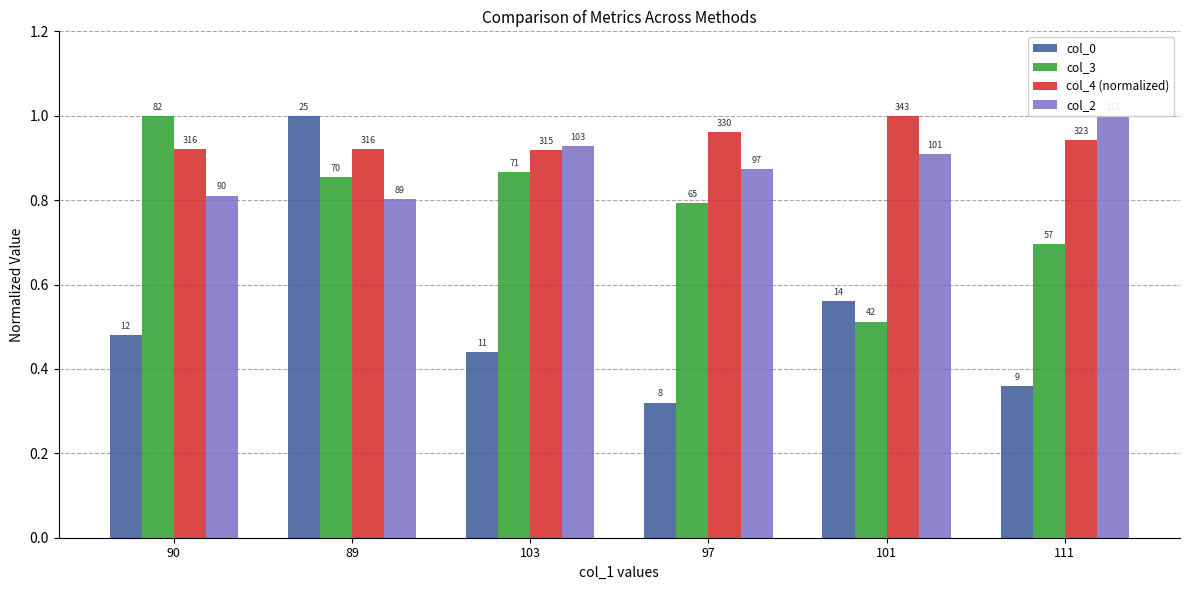

Which series has the widest spread of values?

col_0